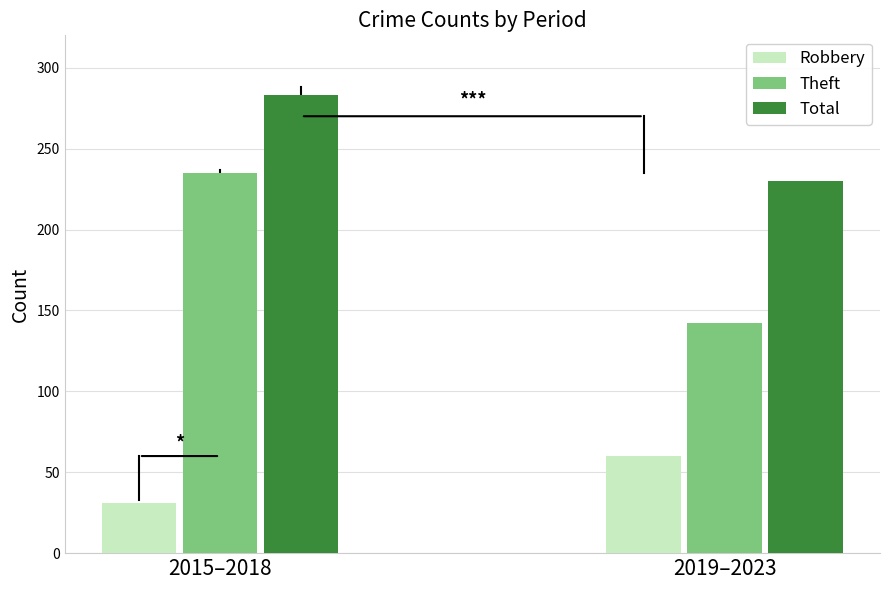

Rank the series by their maximum value, from lowest to highest.

Robbery, Theft, Total